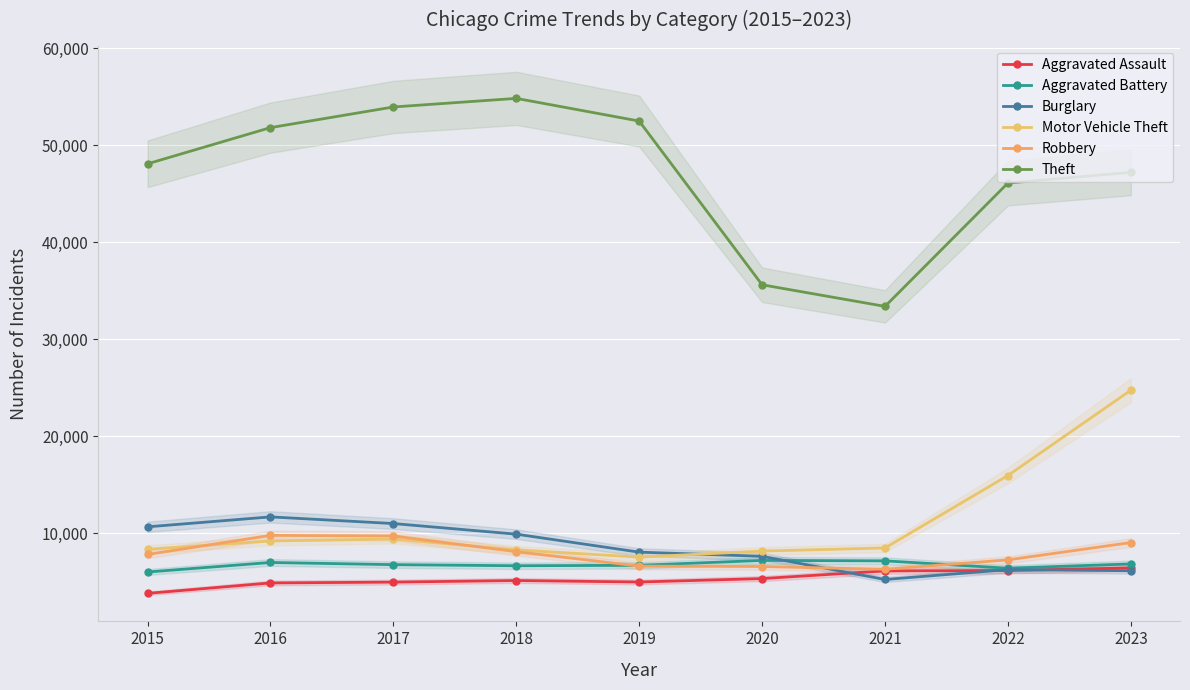

How many data points in Robbery are less than 7835?

4